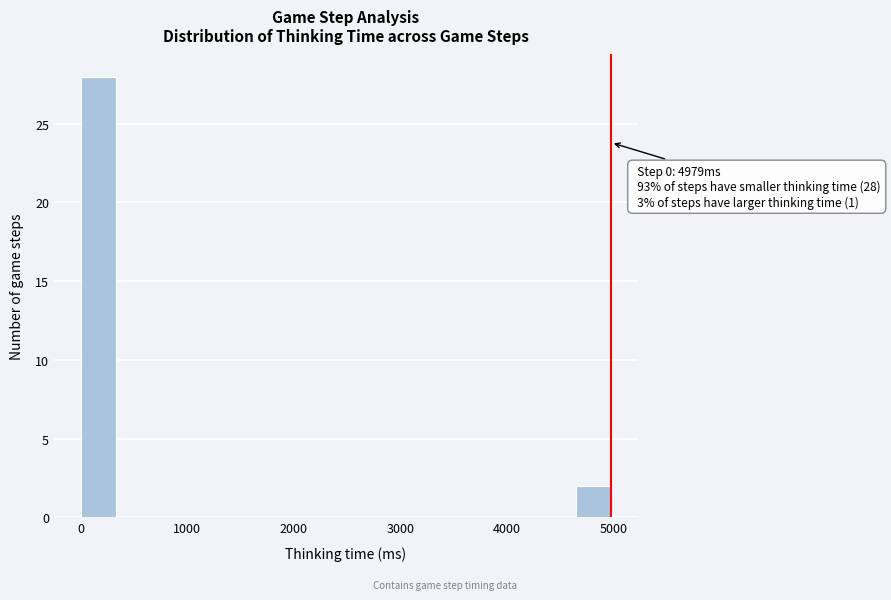

Read against the x-axis, roughly where is the centre of the tallest bar?

200